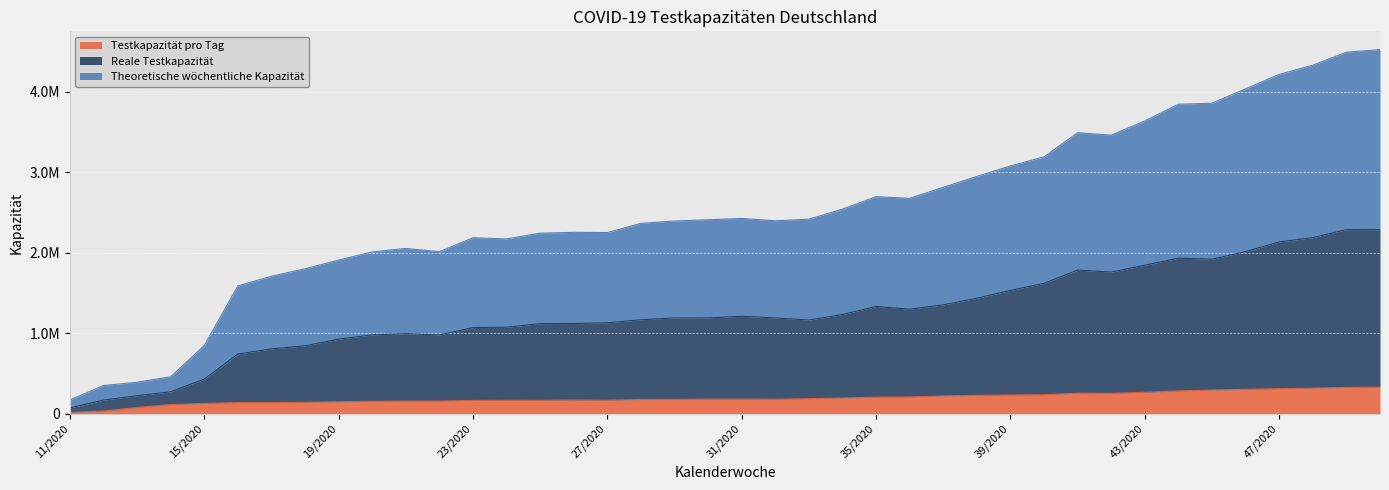

At which label does Reale Testkapazität reach its peak?

49/2020